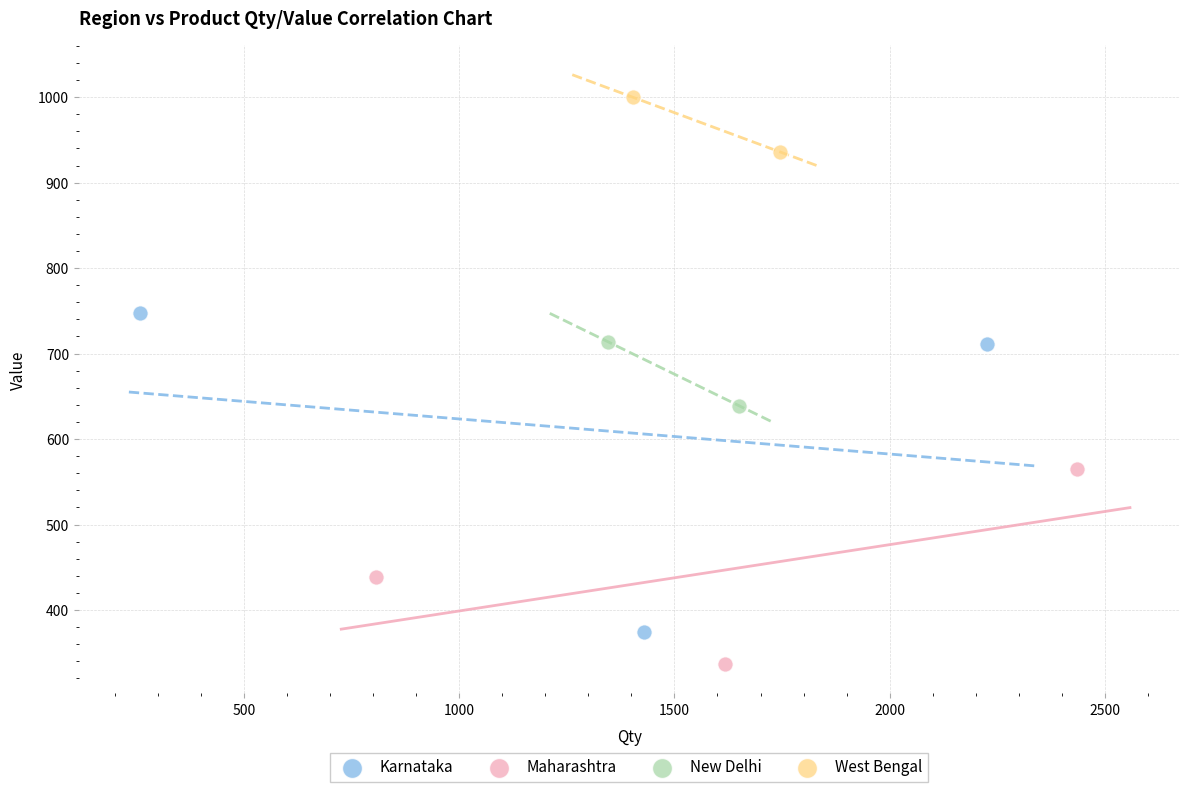

What are all the series names shown in the legend?

Karnataka, Maharashtra, New Delhi, West Bengal